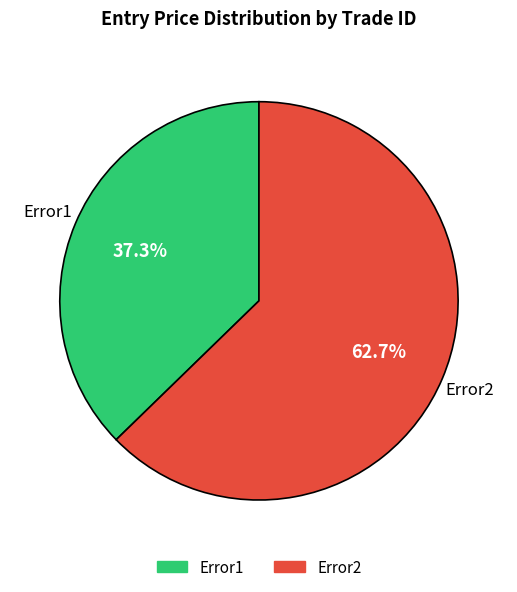

What is the total percentage of Error1 and Error2?

100.0%